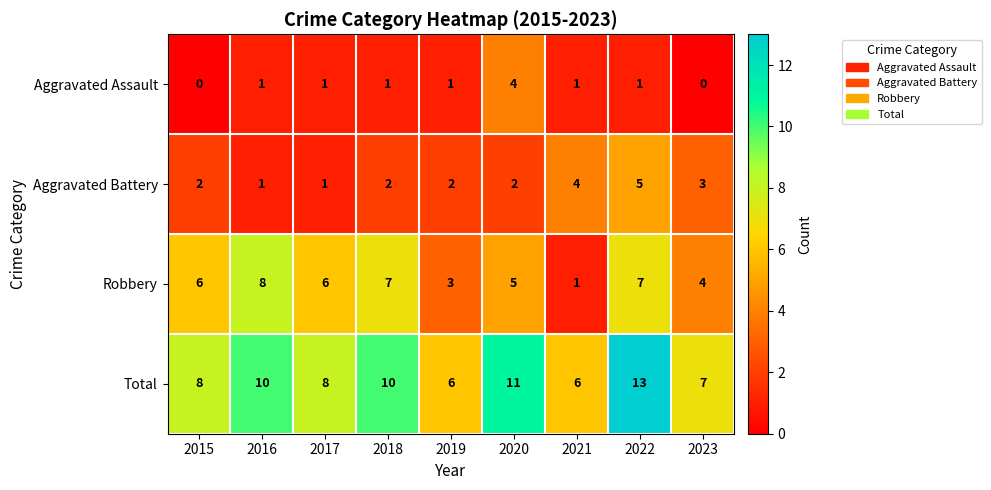

What is the greatest value displayed?

13